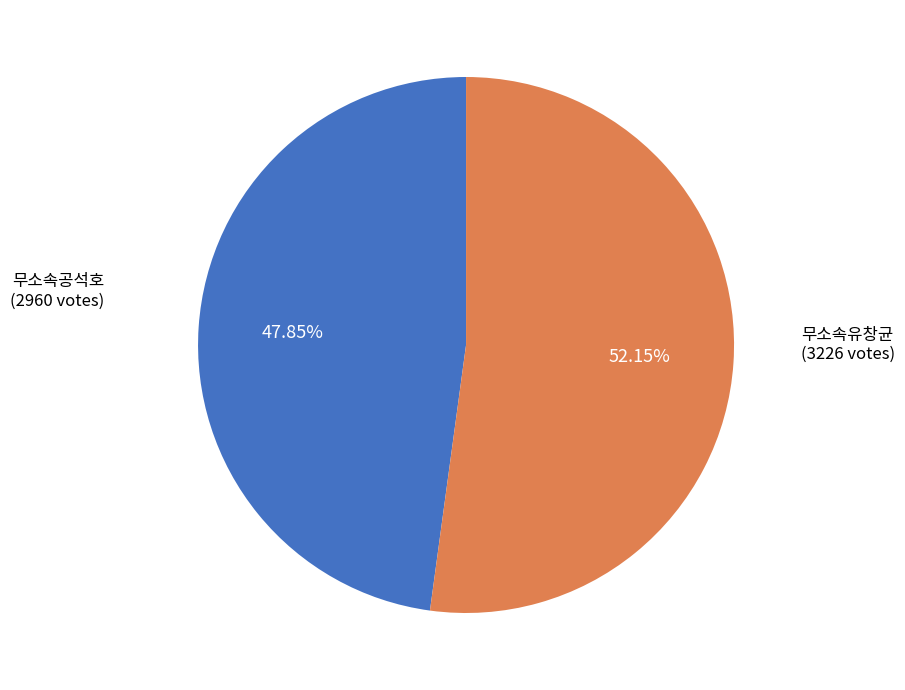

Count the number of slices in the pie.

2